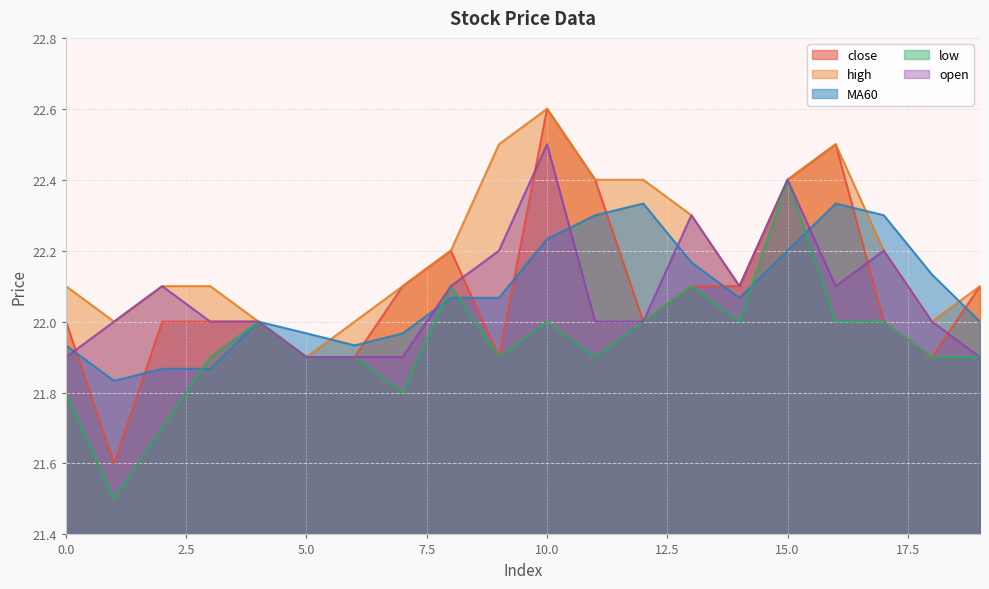

What is the spread (max minus min) of values at 9?

0.6